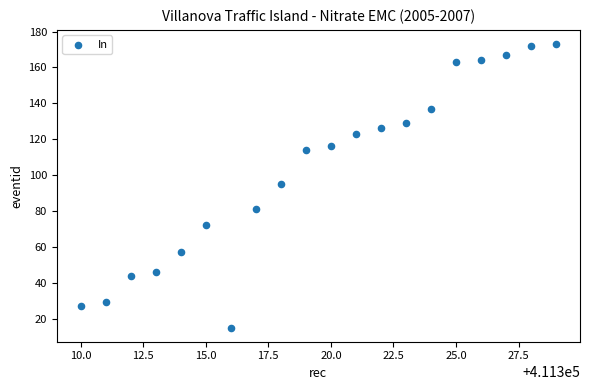

What is the range of Y values (max minus min)?

158